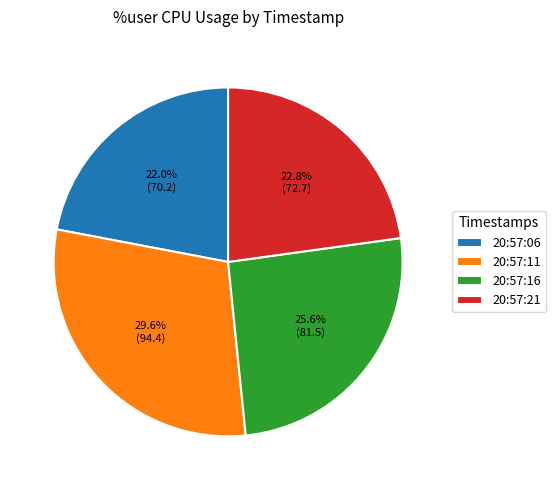

Count the number of slices in the pie.

4